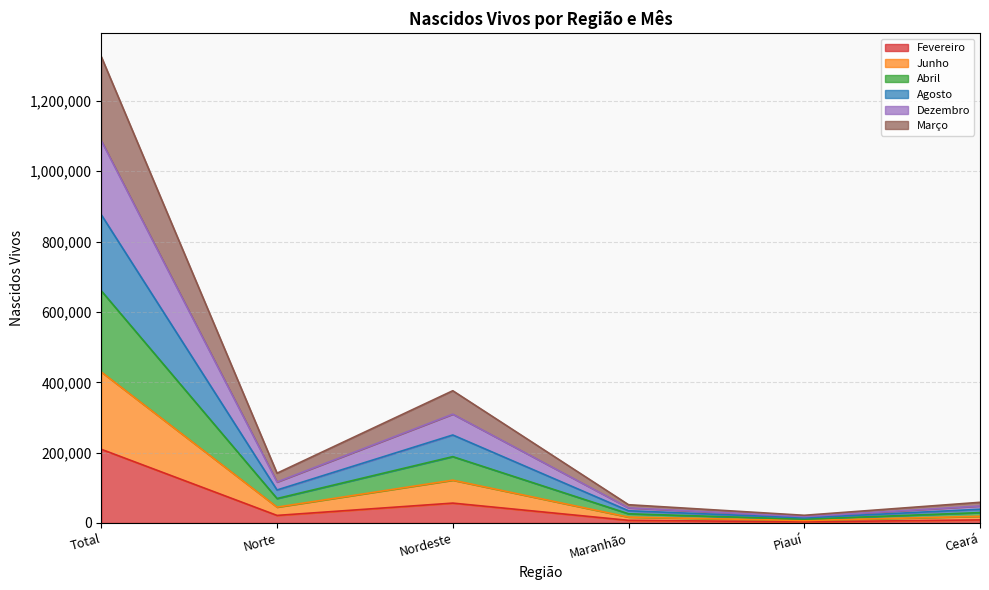

True or false: Abril and Dezembro intersect in this chart.

False